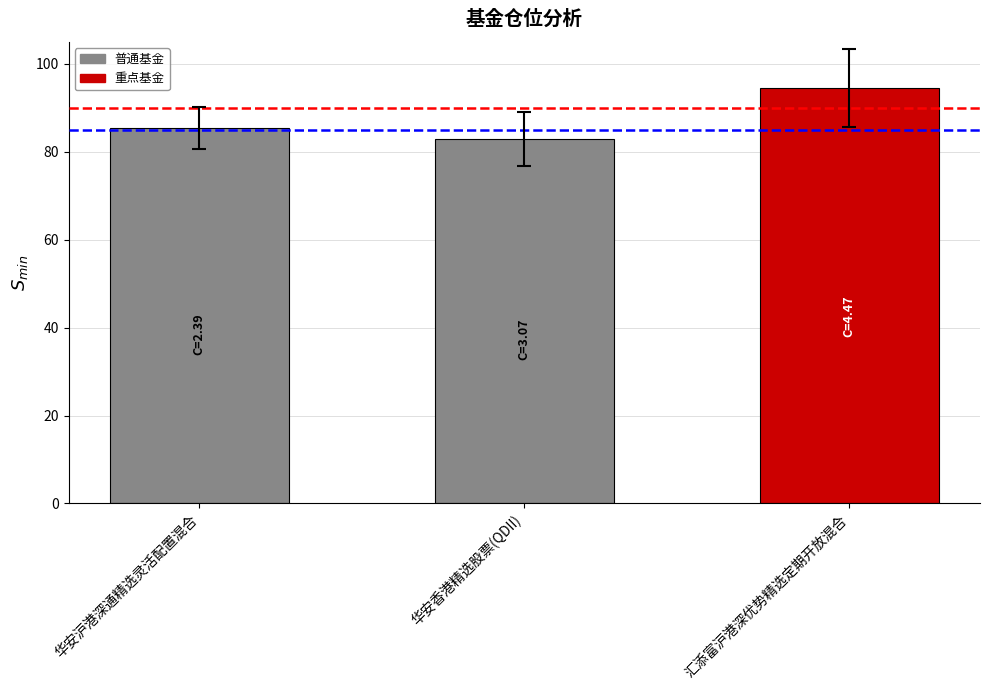

Approximately how many times larger is the value at 华安香港精选股票(QDII) compared to 华安沪港深通精选灵活配置混合?

1.0